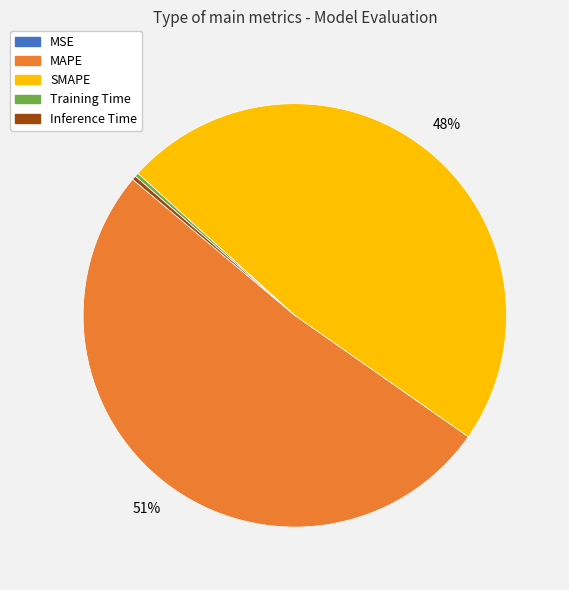

Which slice is the largest?

MAPE